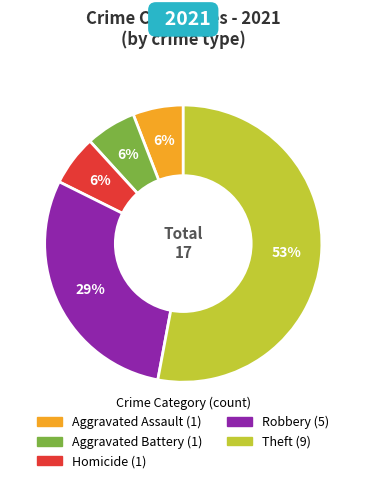

To the nearest percent, what is the average slice percentage?

20%